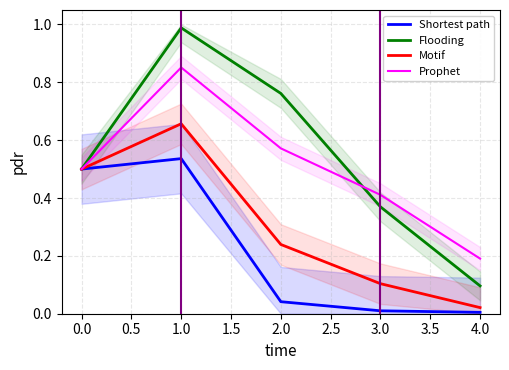

True or false: Shortest path has a value of 0.3 at 1.0.

False